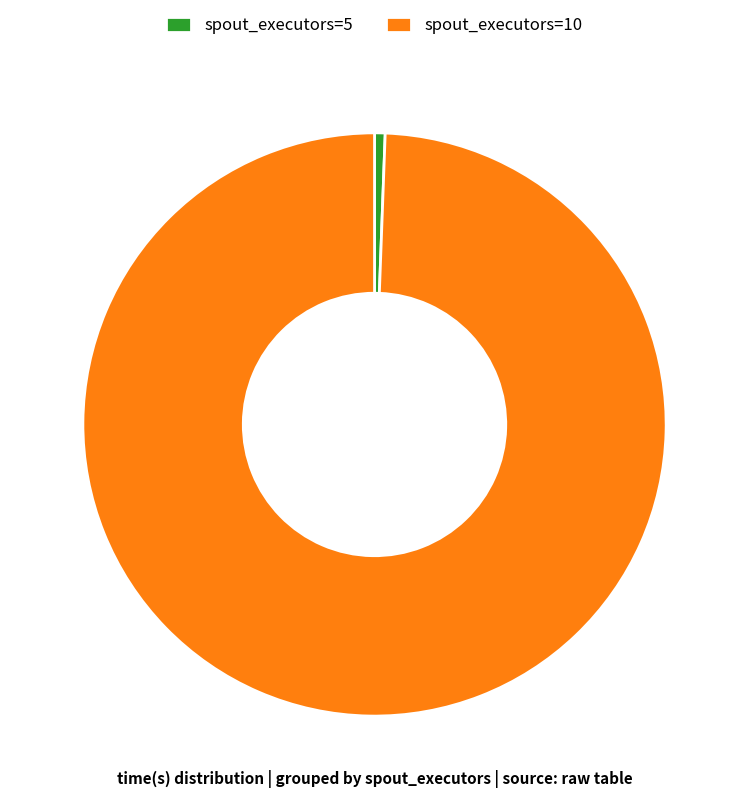

Rank the categories by value from lowest to highest.

spout_executors=5, spout_executors=10